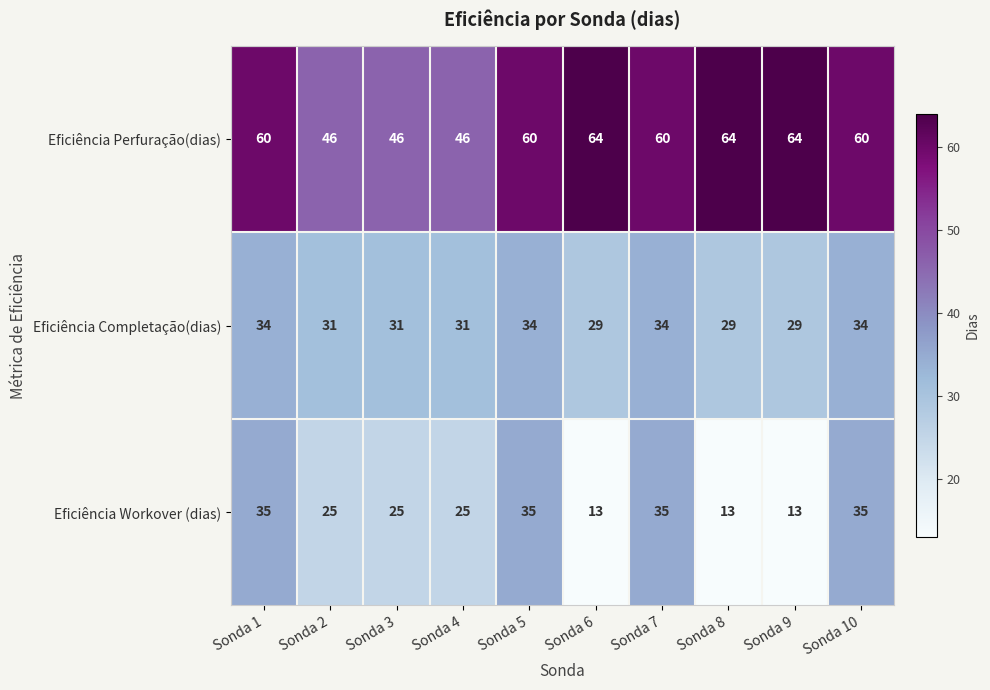

Rank the series by their maximum value, from lowest to highest.

Eficiência Completação(dias), Eficiência Workover (dias), Eficiência Perfuração(dias)